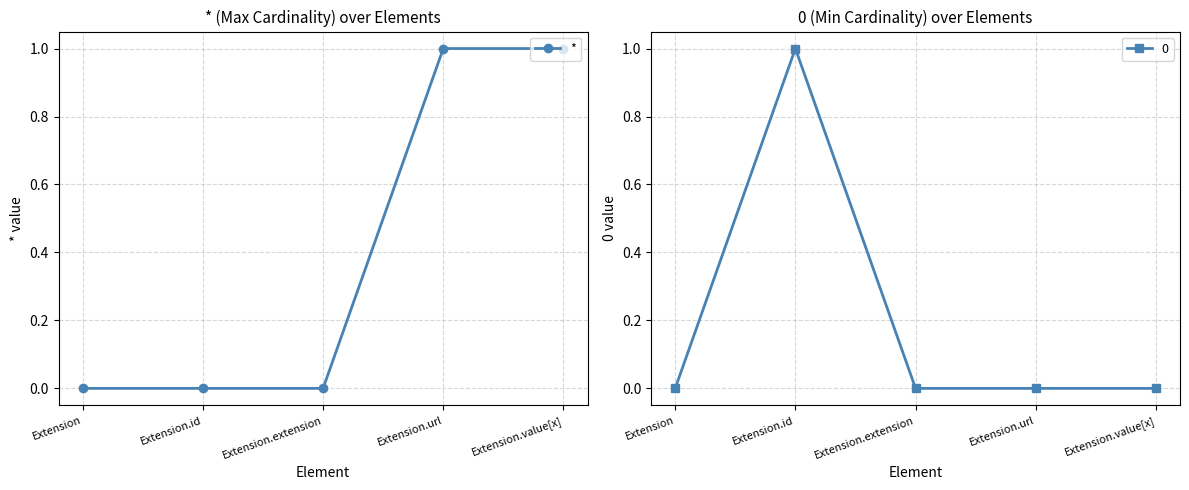

Rank the categories by value from highest to lowest.

Extension.url, Extension.value[x], Extension, Extension.id, Extension.extension